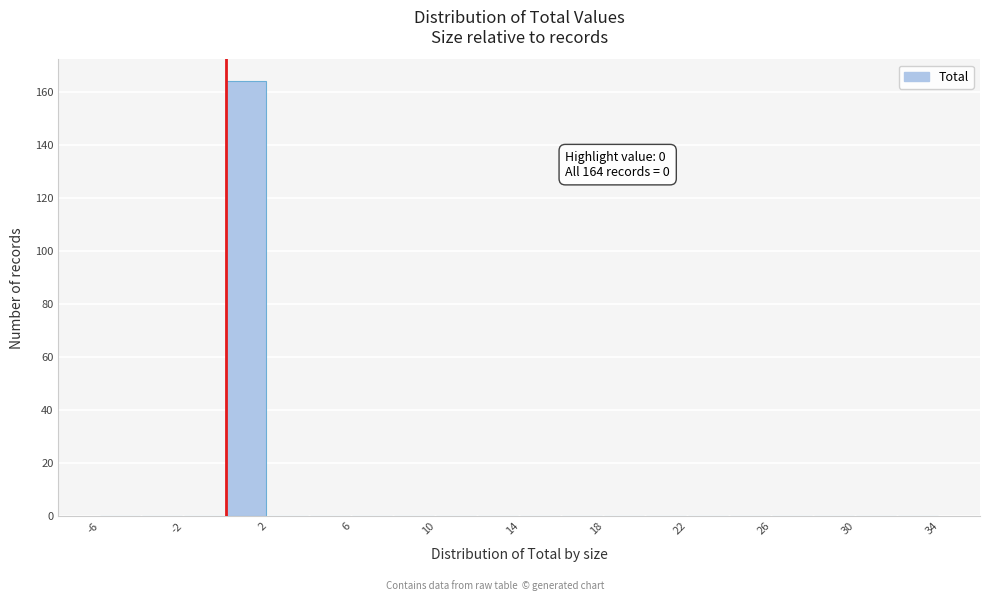

Over which range of the x-axis is the bar tallest?

0 to 2